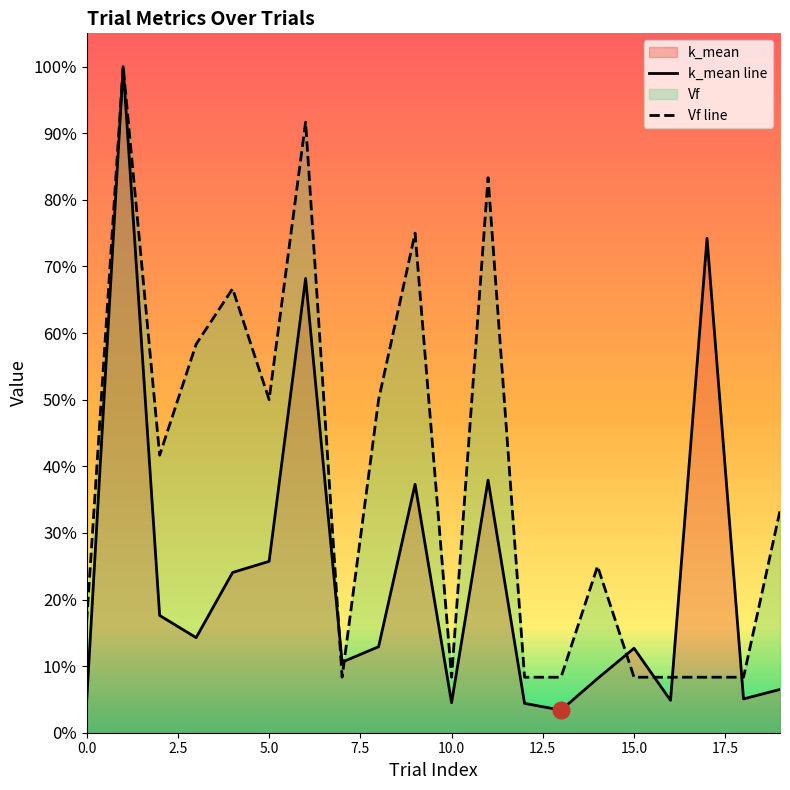

Between 17 and 14, which is larger?

17